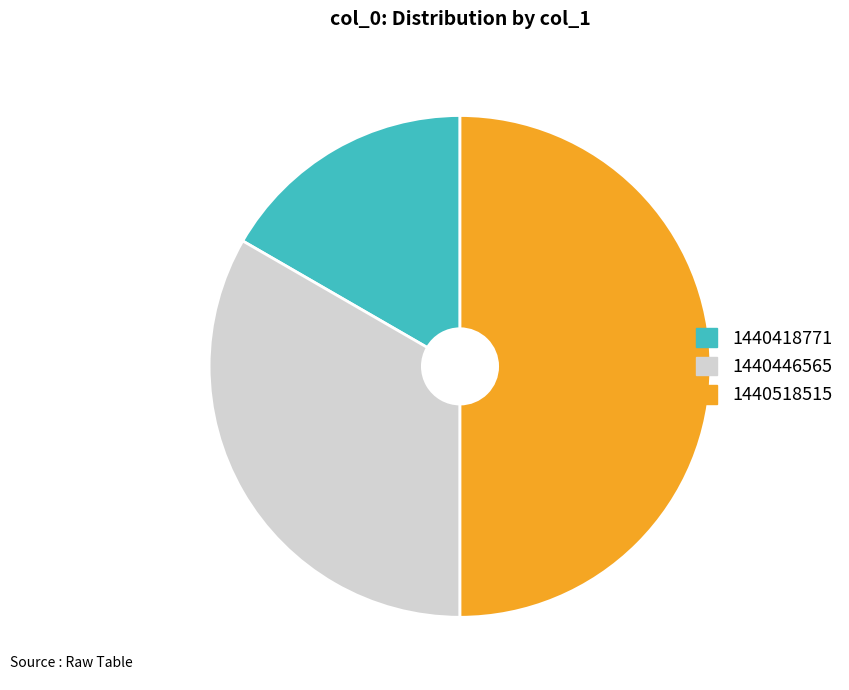

What is the largest slice in the pie chart?

1440518515